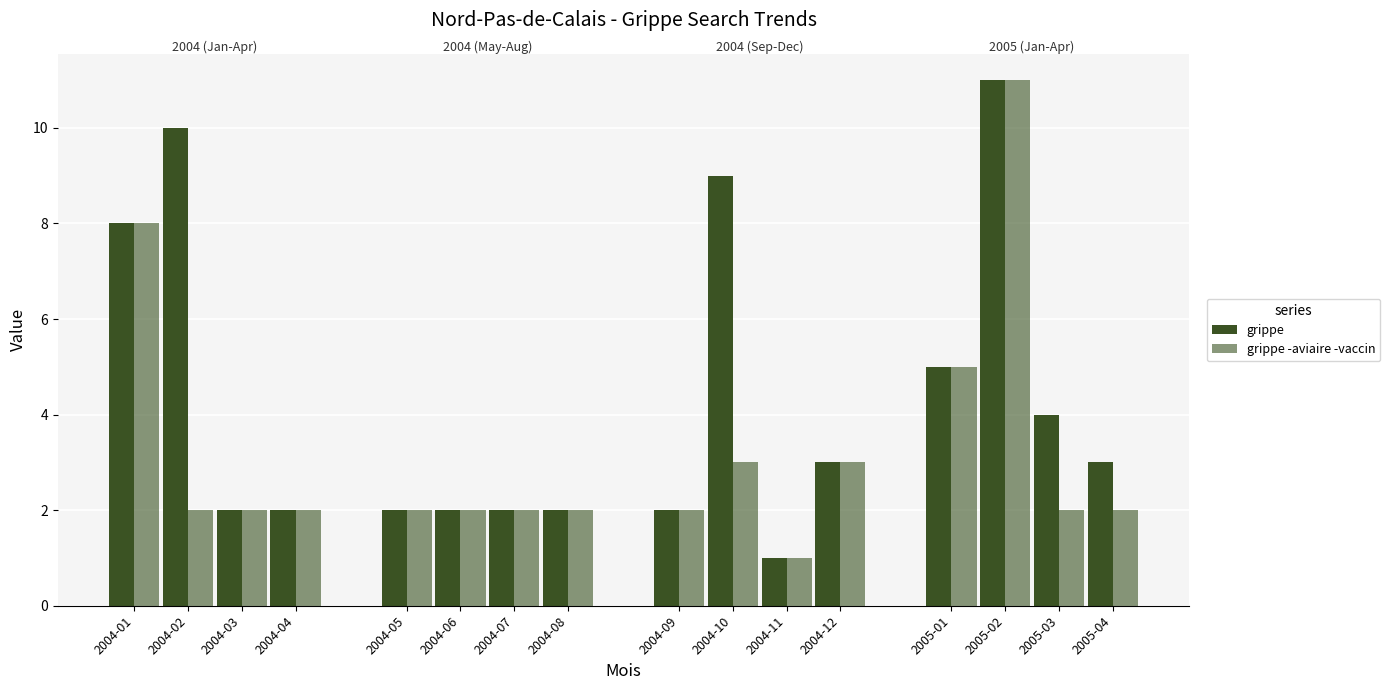

How many data points does each series have?

16